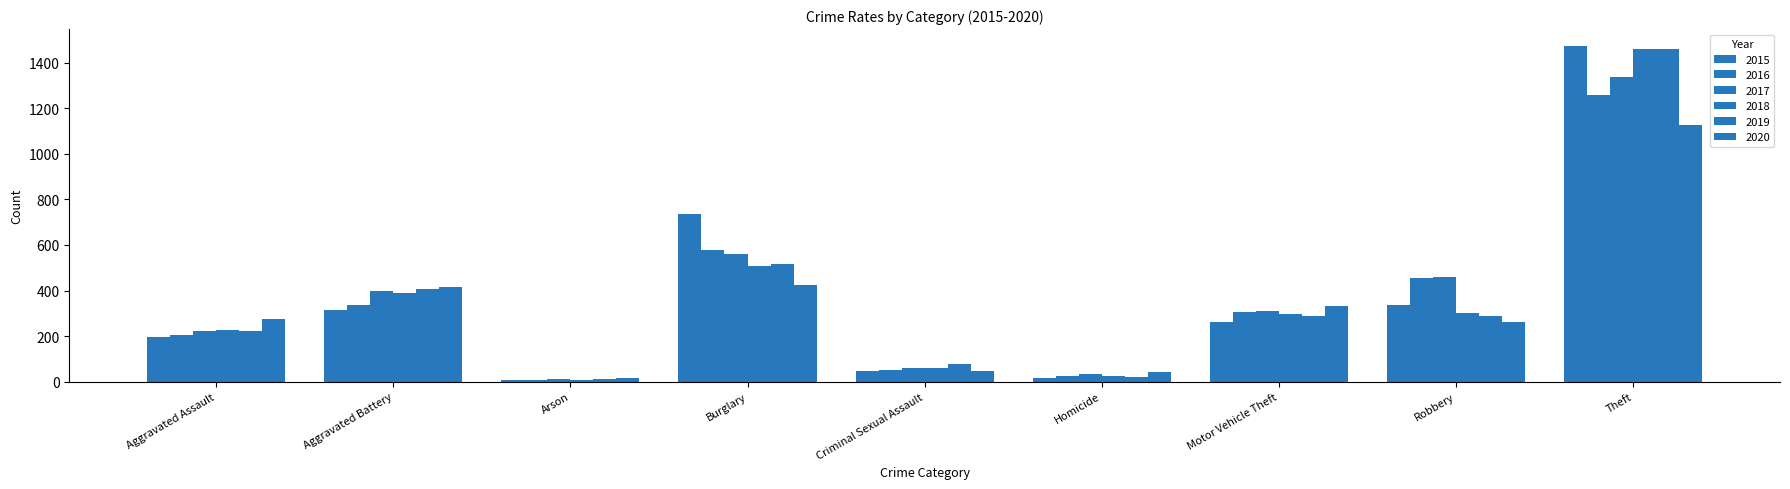

What is the label of the 9th bar from the left?

Theft